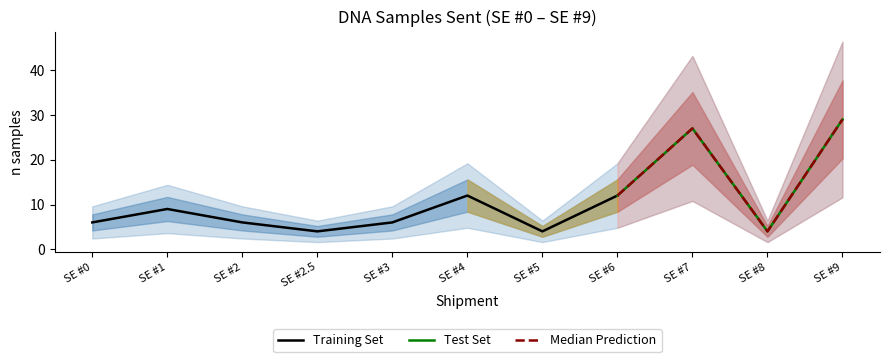

Between SE #8 and SE #5, which is larger?

SE #8